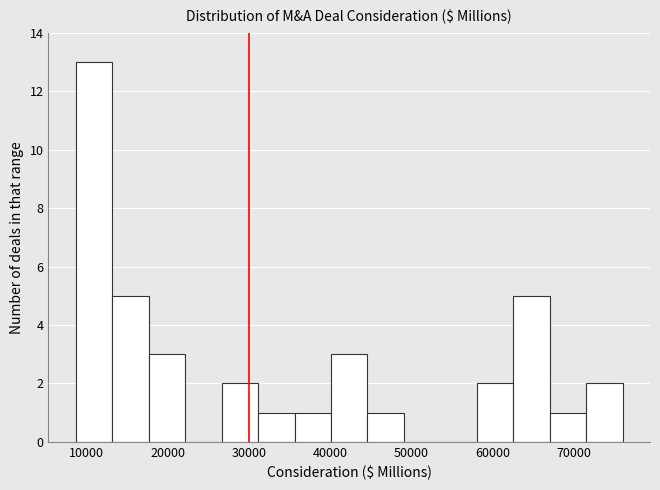

Which range on the x-axis has the tallest bar?

9000 to 13000